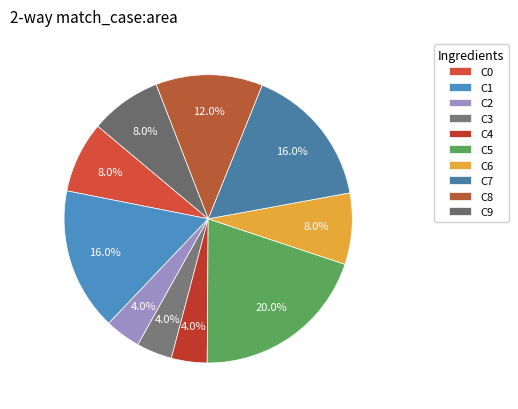

Does C7 represent more than half of the total?

No